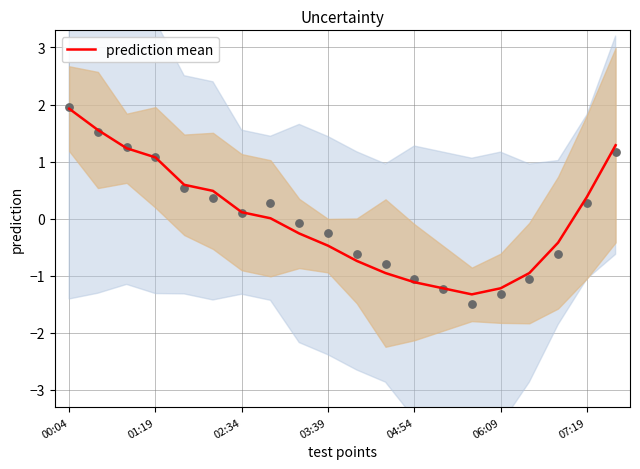

What is the maximum value for prediction mean?

1.9